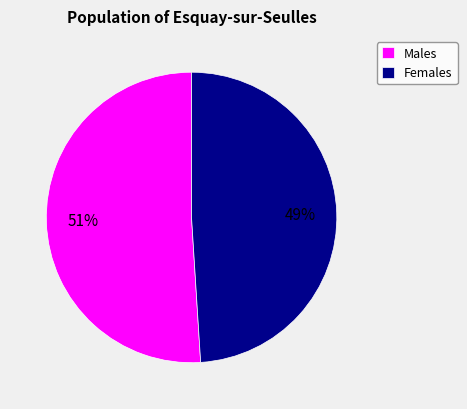

Rank the categories by value from lowest to highest.

Females, Males